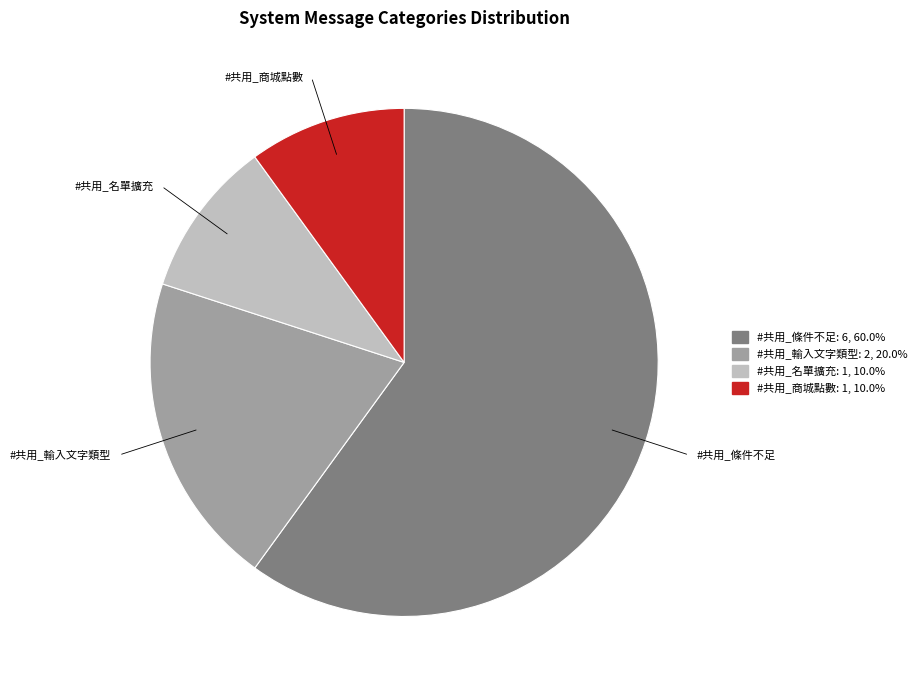

Is there a majority slice in this chart?

Yes